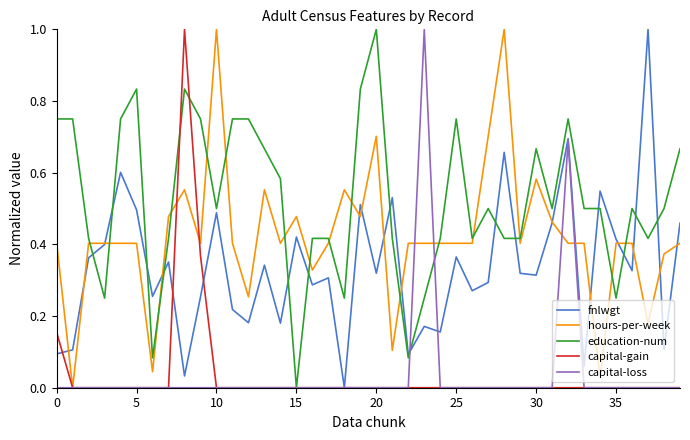

What is the highest value of the fnlwgt series?

1.0